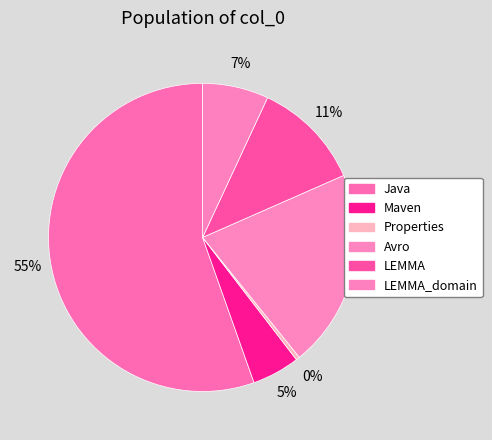

To the nearest percent, what is the difference between the Maven and Avro slice percentages?

16%